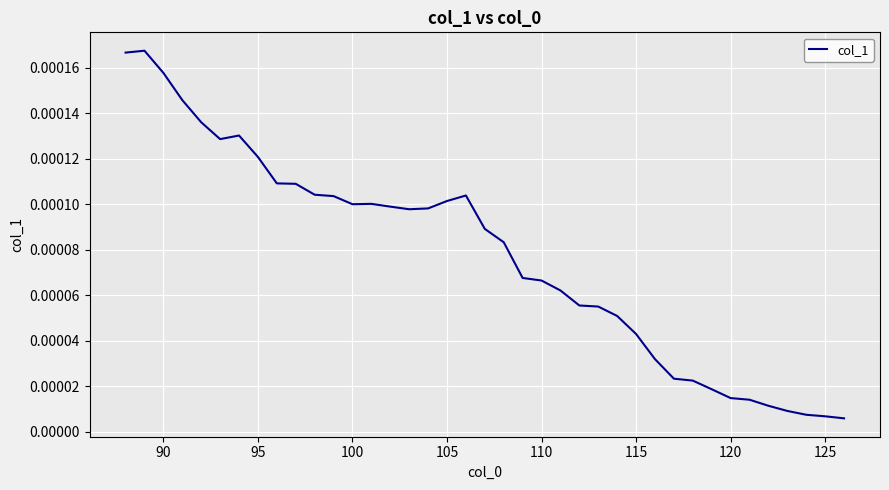

How many lines are shown in the chart?

1